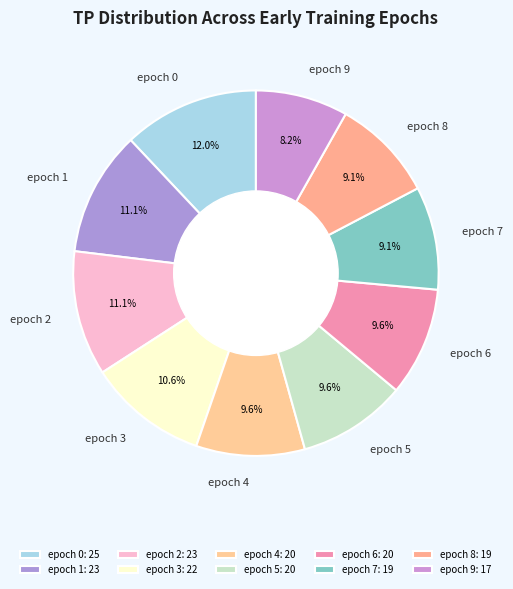

To the nearest percent, what is the combined percentage of epoch 6 and epoch 5?

19%